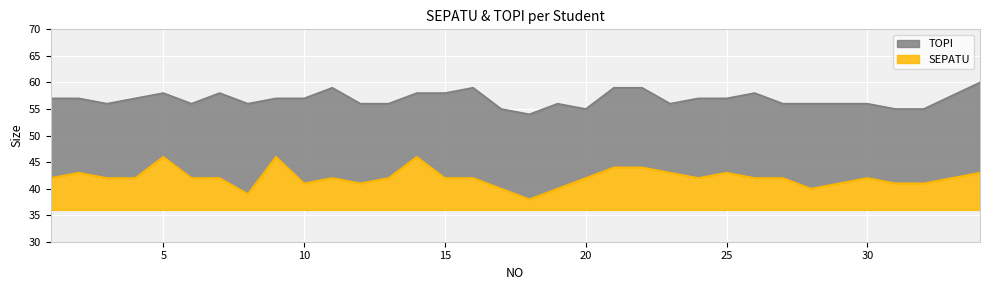

True or false: TOPI and SEPATU cross at least once.

False